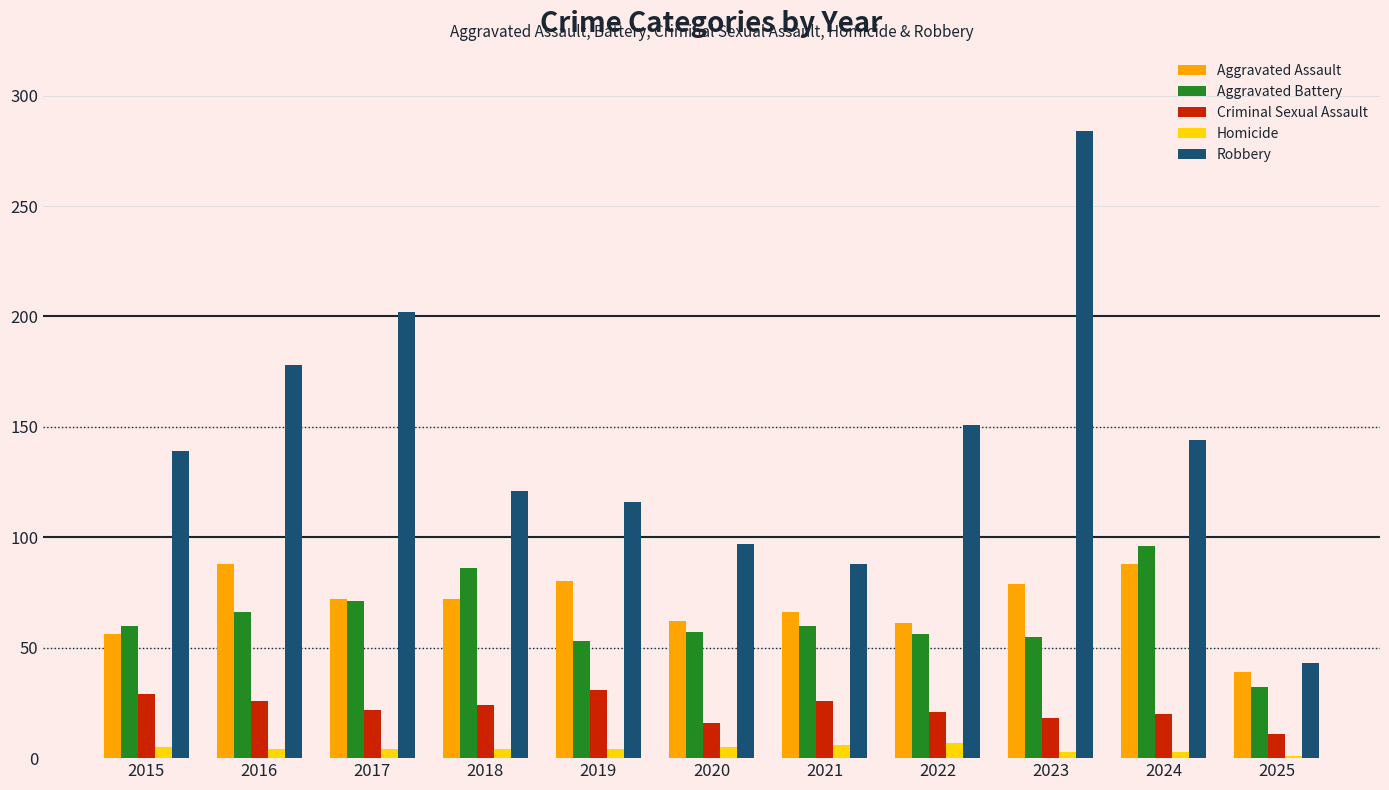

What is the difference between the maximum and minimum values in the Criminal Sexual Assault series?

20